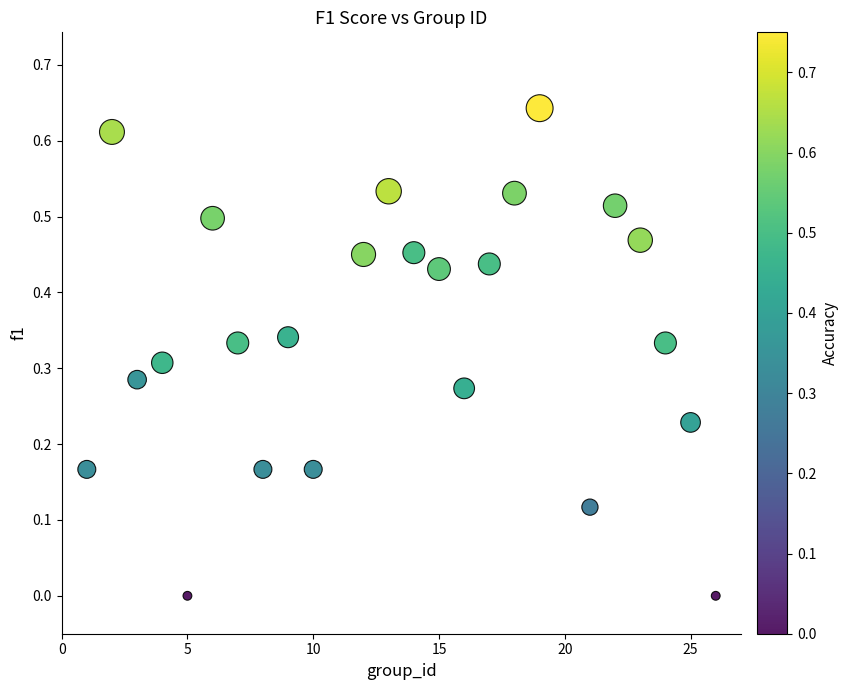

What is the range of X values (max minus min)?

25.0